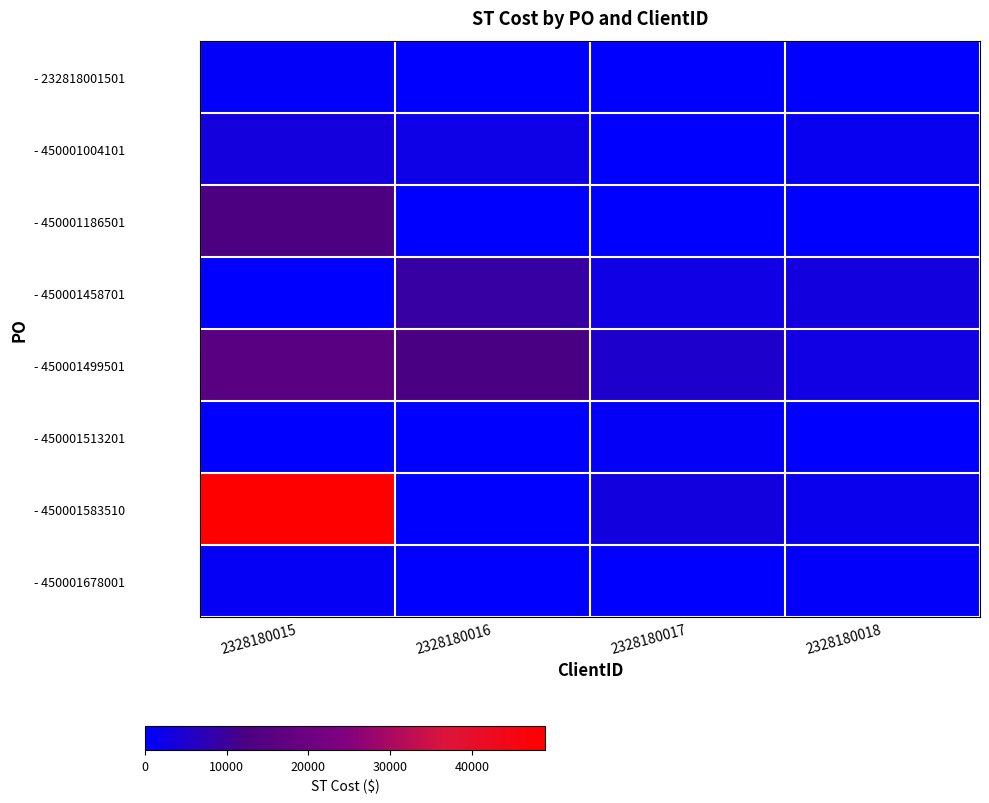

Count the number of data series in this chart.

8